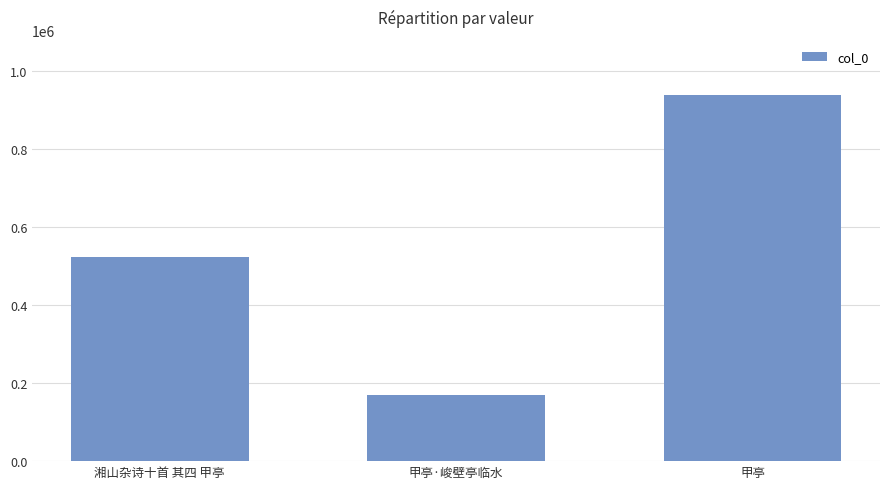

The chart shows a value of 234921 at 甲亭·峻壁亭临水. True or false?

False